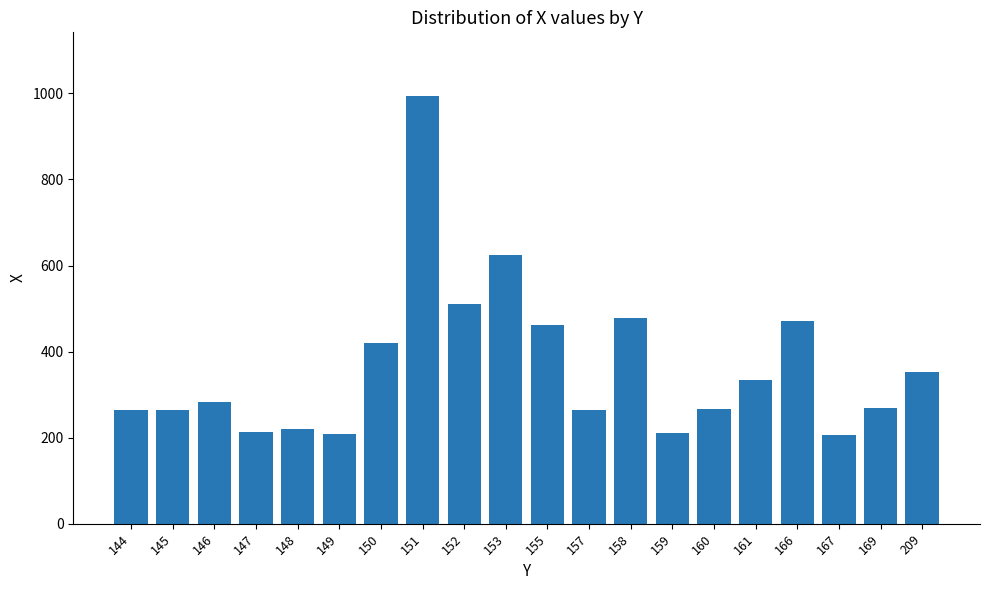

What is the smallest value displayed?

205